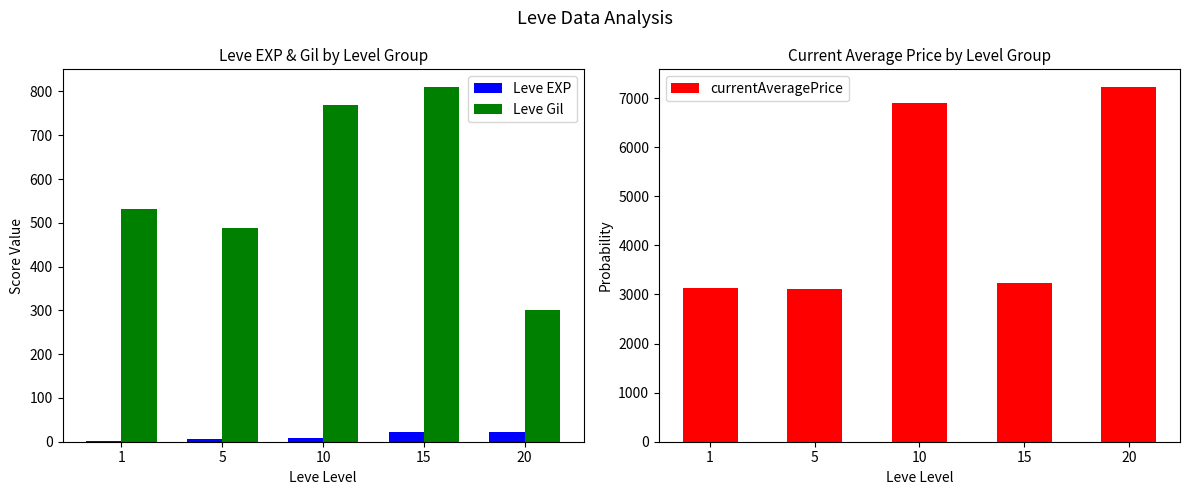

Which series changed the most between 5 and 20?

currentAveragePrice